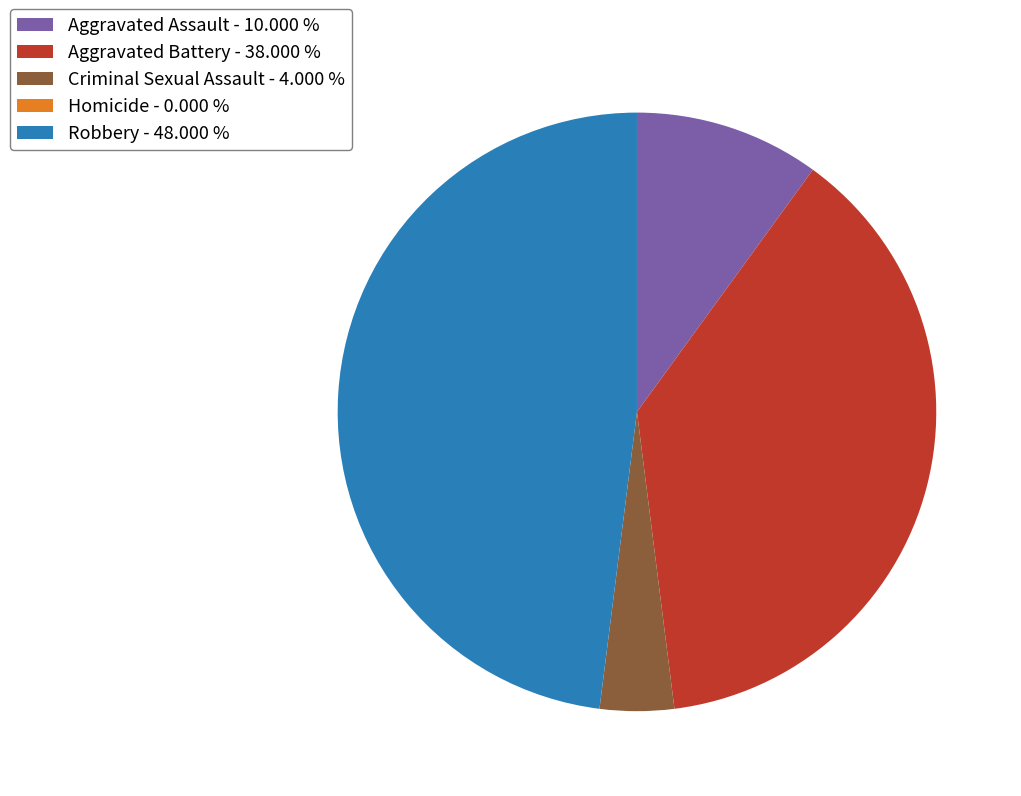

Approximately how many times larger is the value at Aggravated Battery compared to Criminal Sexual Assault?

9.5